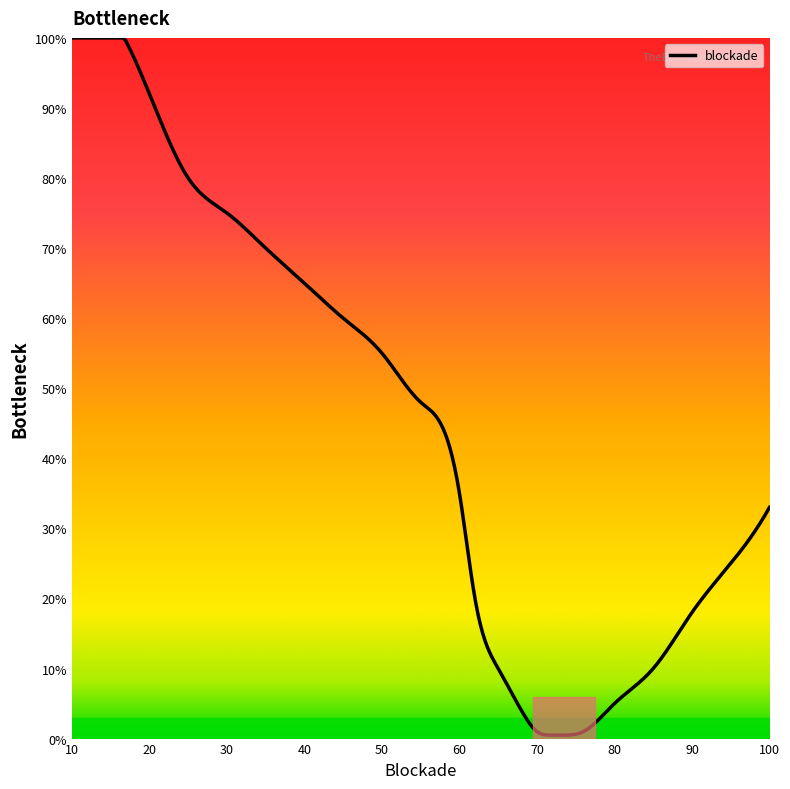

What is the difference between the maximum and minimum values?

99.5